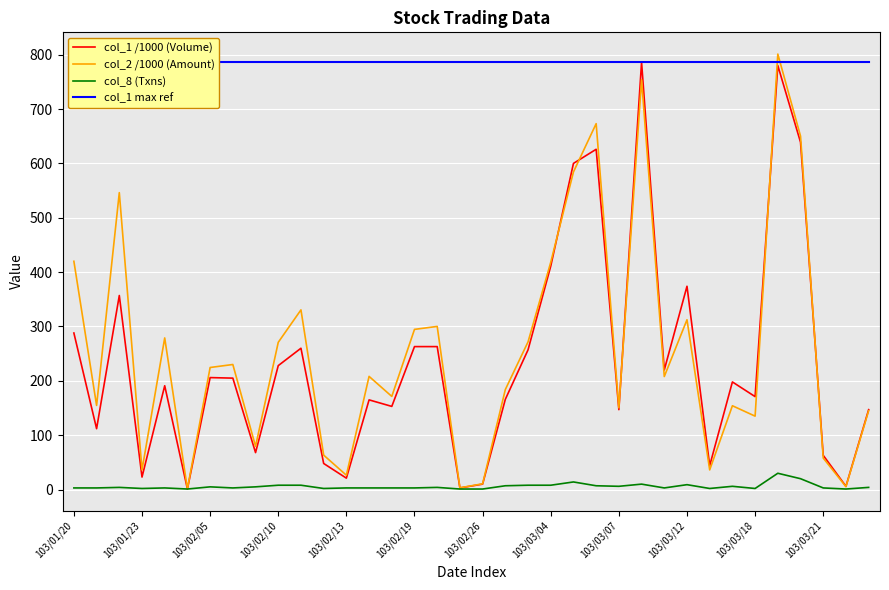

Reading left to right, extract all data points from this chart.

col_1 /1000 (Volume): 288.0	112.0	357.0	23.0	191.0	1.0	206.0	205.0	68.0	228.0	260.0	48.0	21.0	165.0	153.0	263.0	263.0	3.0	10.0	166.0	257.0	411.0	600.0	626.0	147.0	786.0	220.0	374.0	44.0	198.0	171.0	780.0	639.0	63.0	6.0	147.0
col_2 /1000 (Amount): 420.0	154.8	546.2	36.1	278.9	1.4	224.6	230.1	79.5	270.9	330.6	63.4	26.4	208.2	171.4	294.7	300.1	3.2	10.6	184.0	271.7	418.1	584.3	673.1	150.4	753.9	207.9	312.4	36.2	154.2	135.1	801.1	650.1	58.0	5.3	145.0
col_8 (Txns): 3.0	3.0	4.0	2.0	3.0	1.0	5.0	3.0	5.0	8.0	8.0	2.0	3.0	3.0	3.0	3.0	4.0	1.0	1.0	7.0	8.0	8.0	14.0	7.0	6.0	10.0	3.0	9.0	2.0	6.0	2.0	30.0	20.0	3.0	1.0	4.0
col_1 max ref: 786.0	786.0	786.0	786.0	786.0	786.0	786.0	786.0	786.0	786.0	786.0	786.0	786.0	786.0	786.0	786.0	786.0	786.0	786.0	786.0	786.0	786.0	786.0	786.0	786.0	786.0	786.0	786.0	786.0	786.0	786.0	786.0	786.0	786.0	786.0	786.0